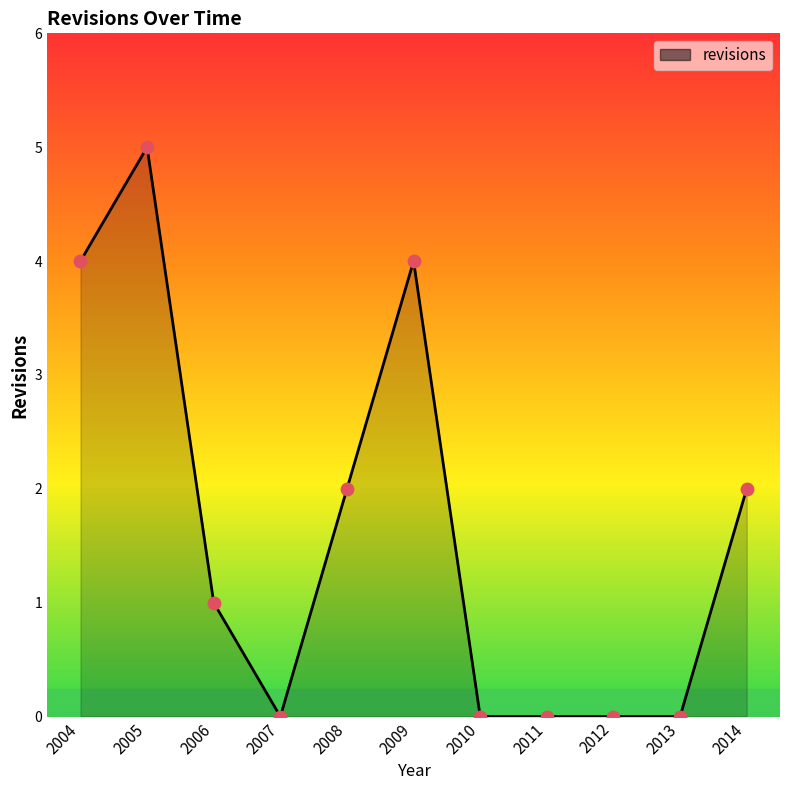

What is the change in value from 2007 to 2008?

+2